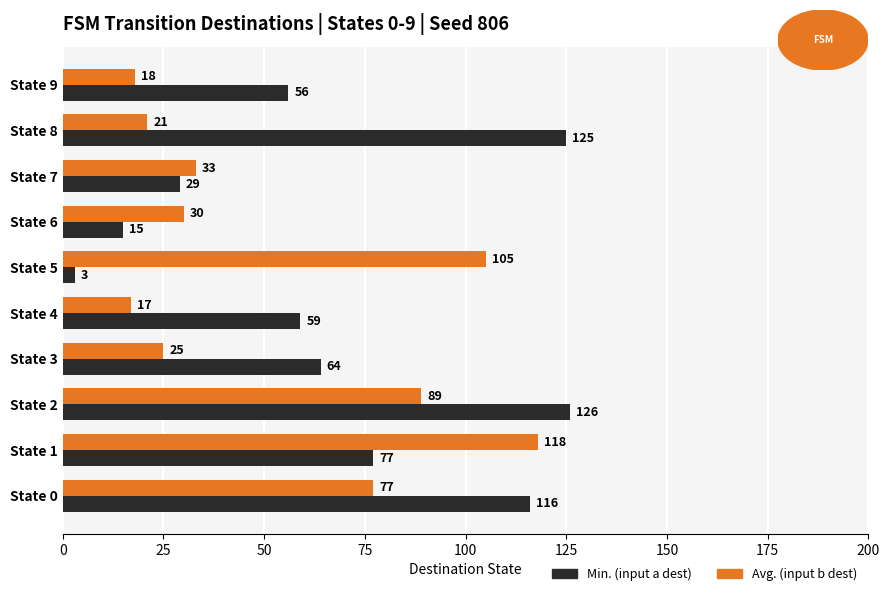

What is the average value of the Avg. (input b dest) series?

53